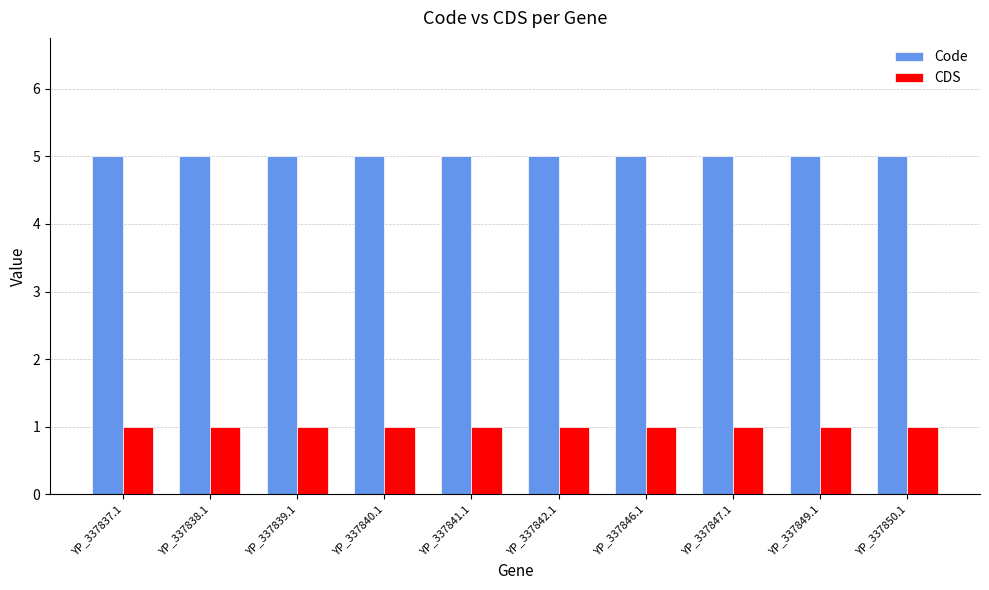

The Code series shows 7 at YP_337841.1. True or false?

False